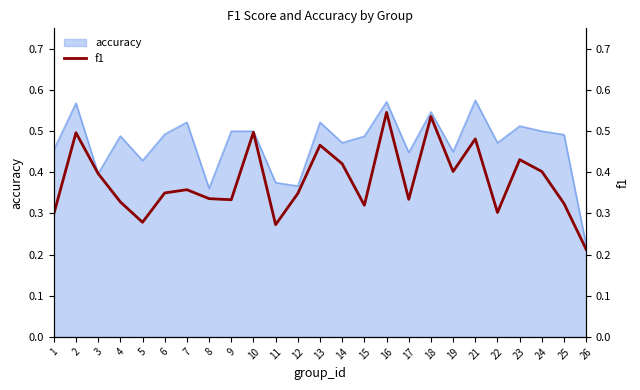

Which has a higher value, 10 or 17?

10